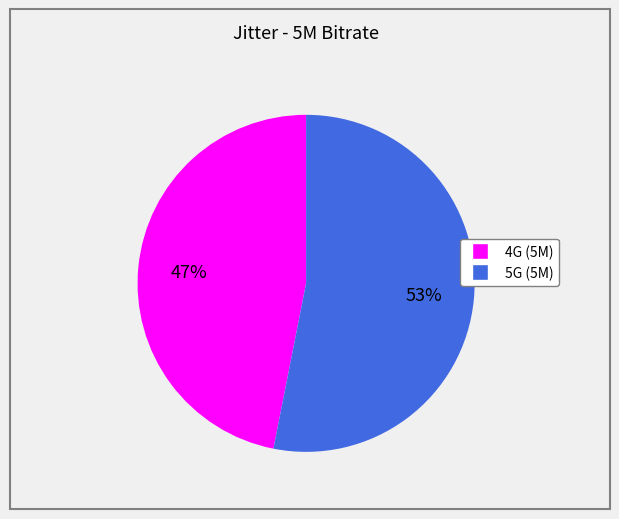

Is there a majority slice in this chart?

Yes